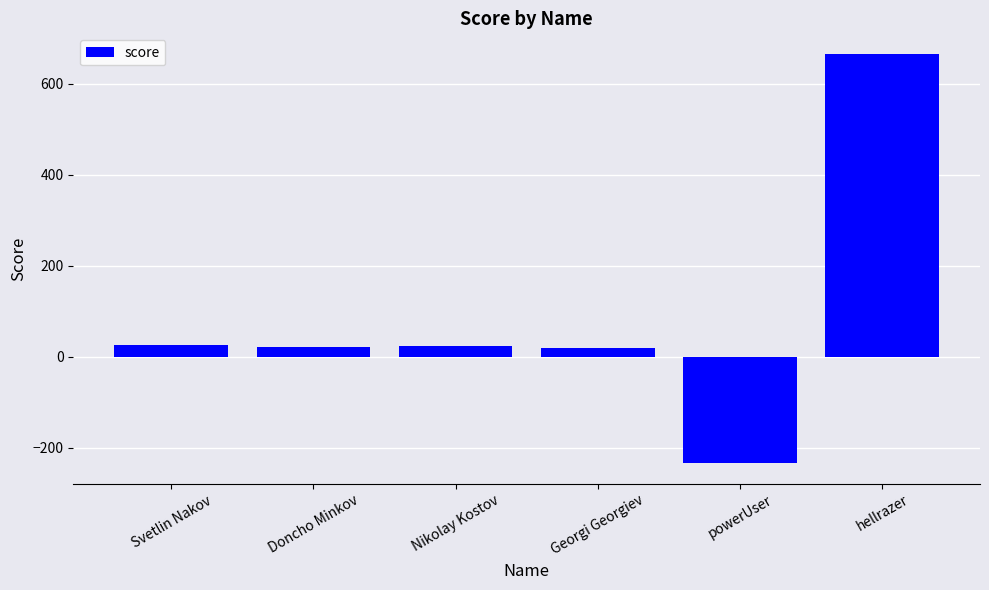

How many values are above zero?

5